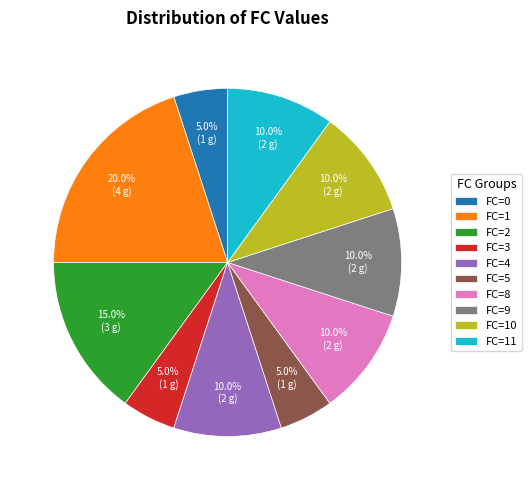

What is the ratio of the value at FC=5 to the value at FC=11?

0.5